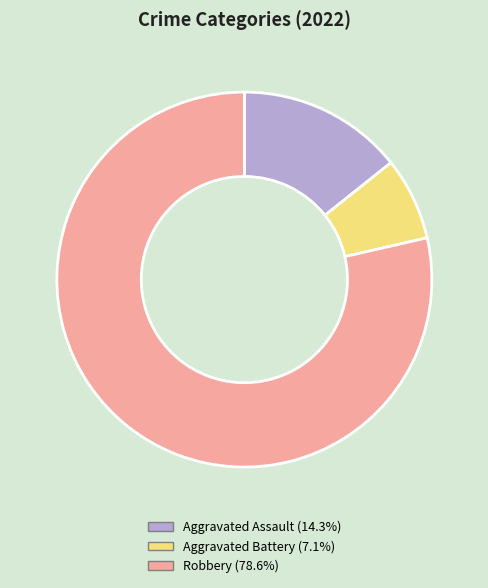

What is the ratio of the value at Robbery to the value at Aggravated Battery?

11.0